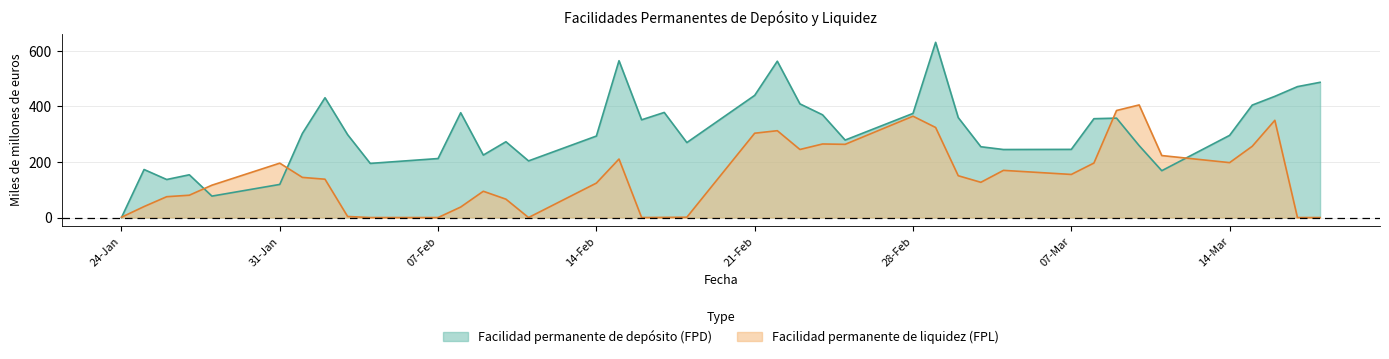

What is the difference between the second highest and second lowest values in the Facilidad permanente de depósito (FPD) series?

487600